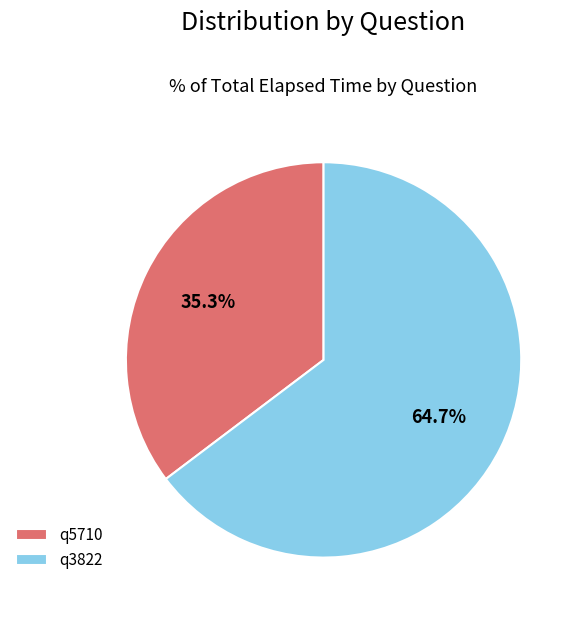

Approximately how many times larger is the value at q3822 compared to q5710?

1.8